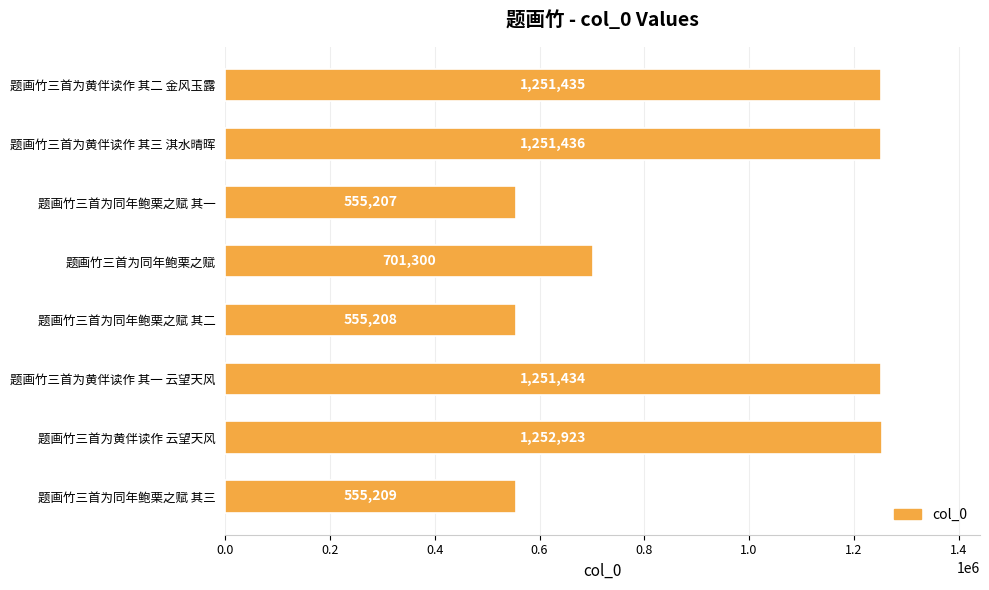

What is the greatest value displayed?

1252923